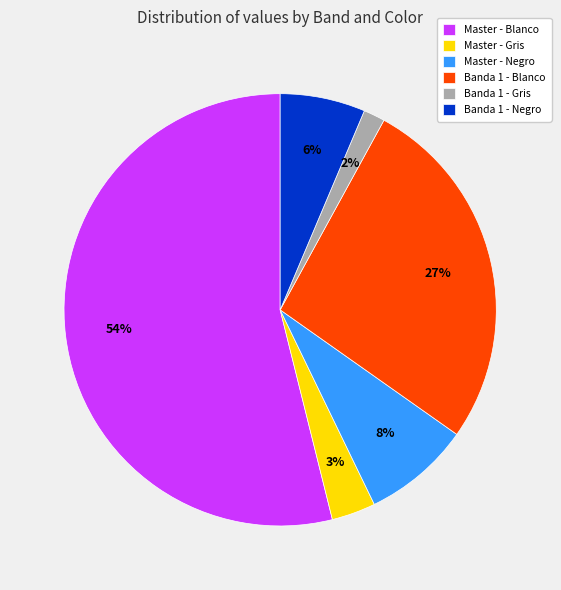

To the nearest percent, what portion does Banda 1 - Gris represent?

2%